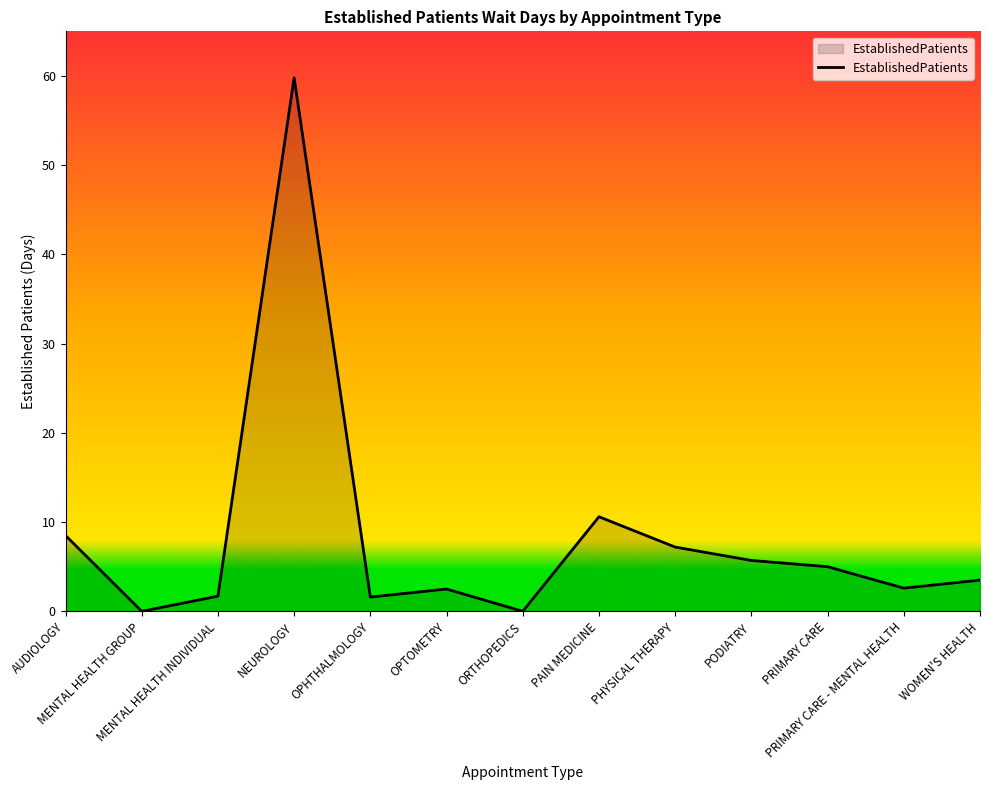

What is the maximum value shown in the chart?

59.8